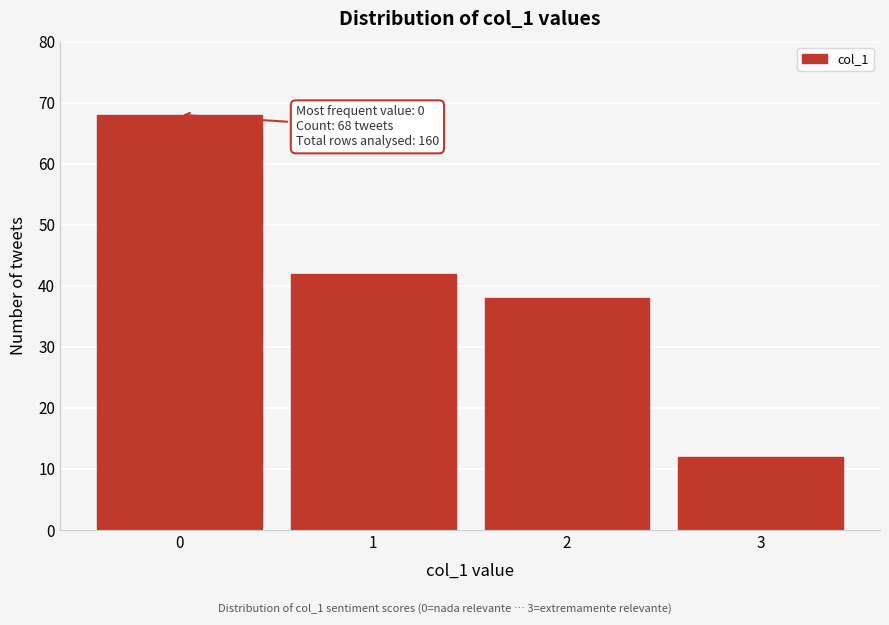

Reading left to right, transcribe all the data shown in this chart.

0=68	1=42	2=38	3=12